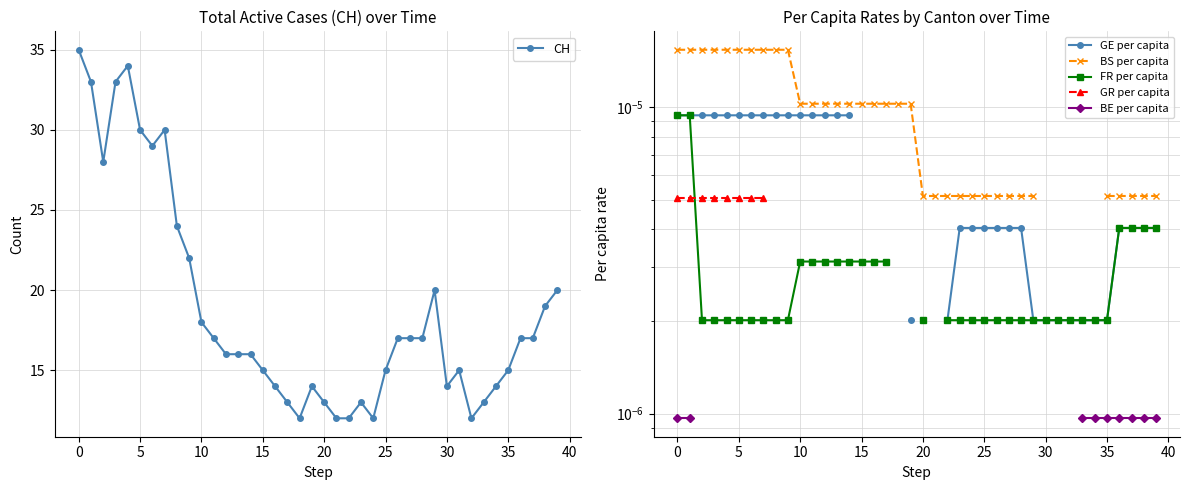

True or false: FR per capita has a value of 0.0 at 28.

False